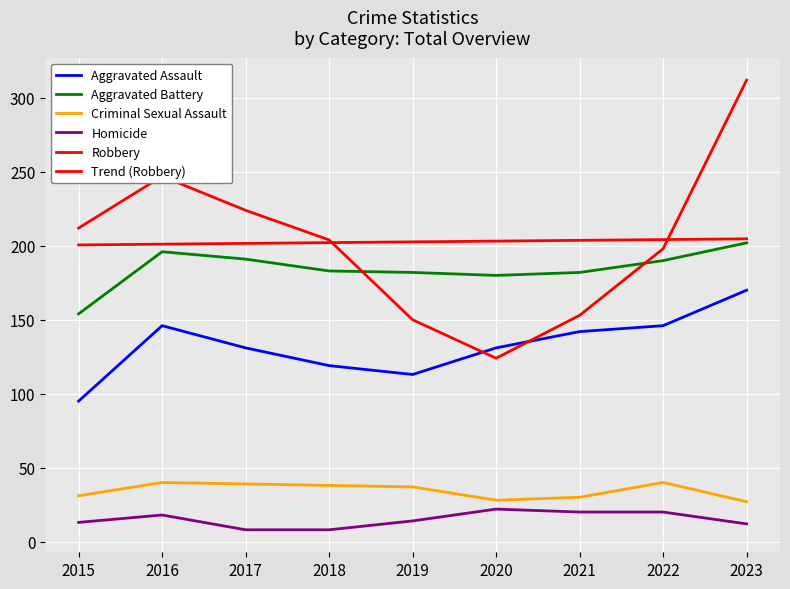

True or false: Aggravated Assault and Homicide cross at least once.

False